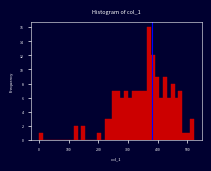

Read against the x-axis, roughly where is the centre of the tallest bar?

370